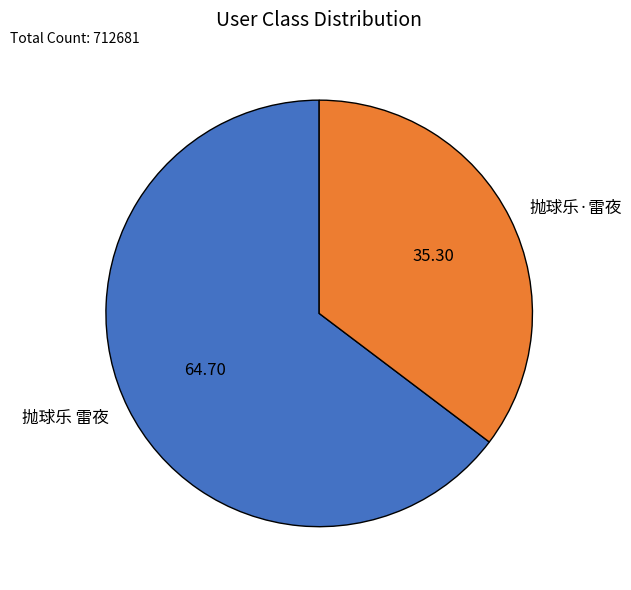

Which category has the smallest portion of the pie?

抛球乐·雷夜